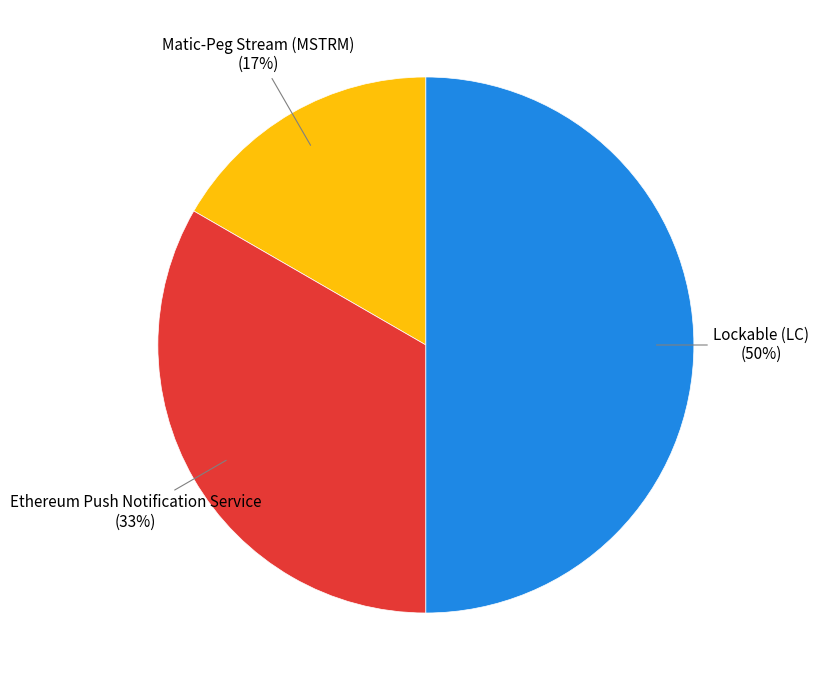

Which category has the smallest portion of the pie?

Matic-Peg Stream (MSTRM)